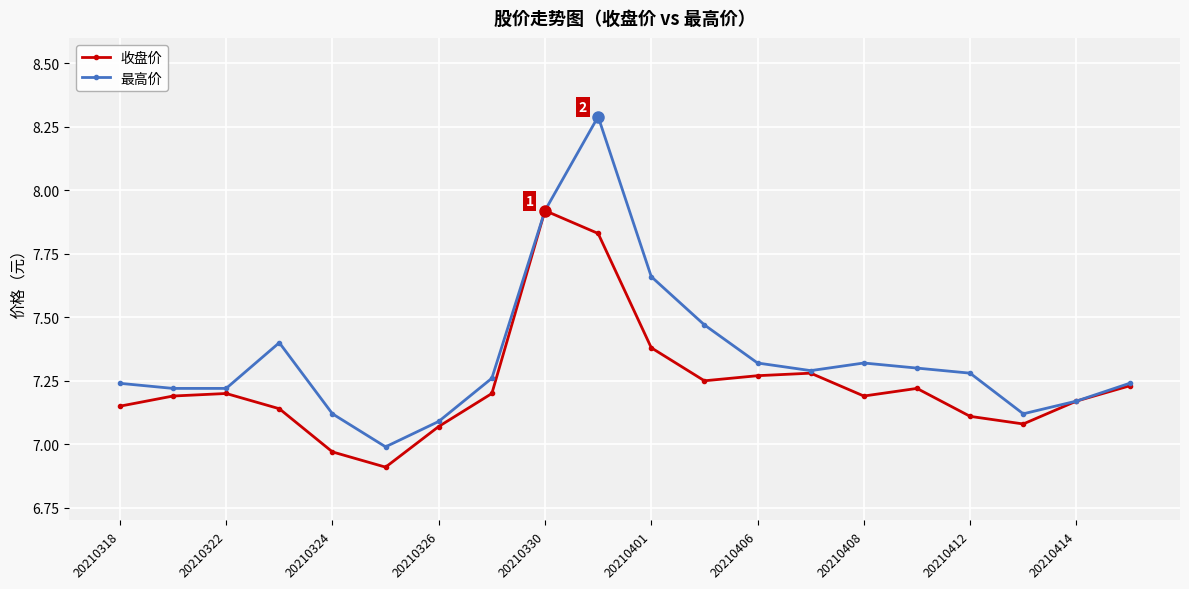

What is the difference between the second highest and minimum values in the 收盘价 series?

0.9